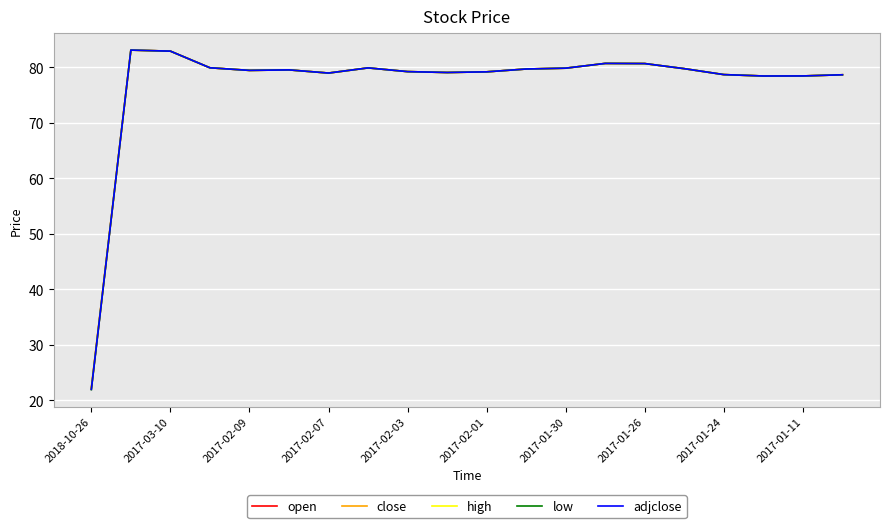

What is the difference between the maximum and minimum values in the low series?

61.2